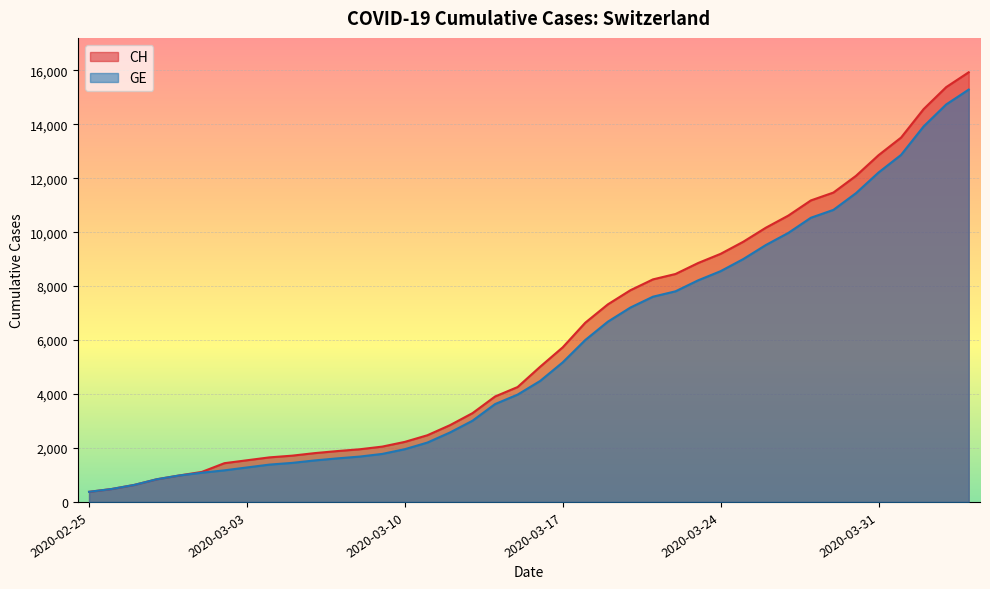

How many data points in CH are above 5012?

19